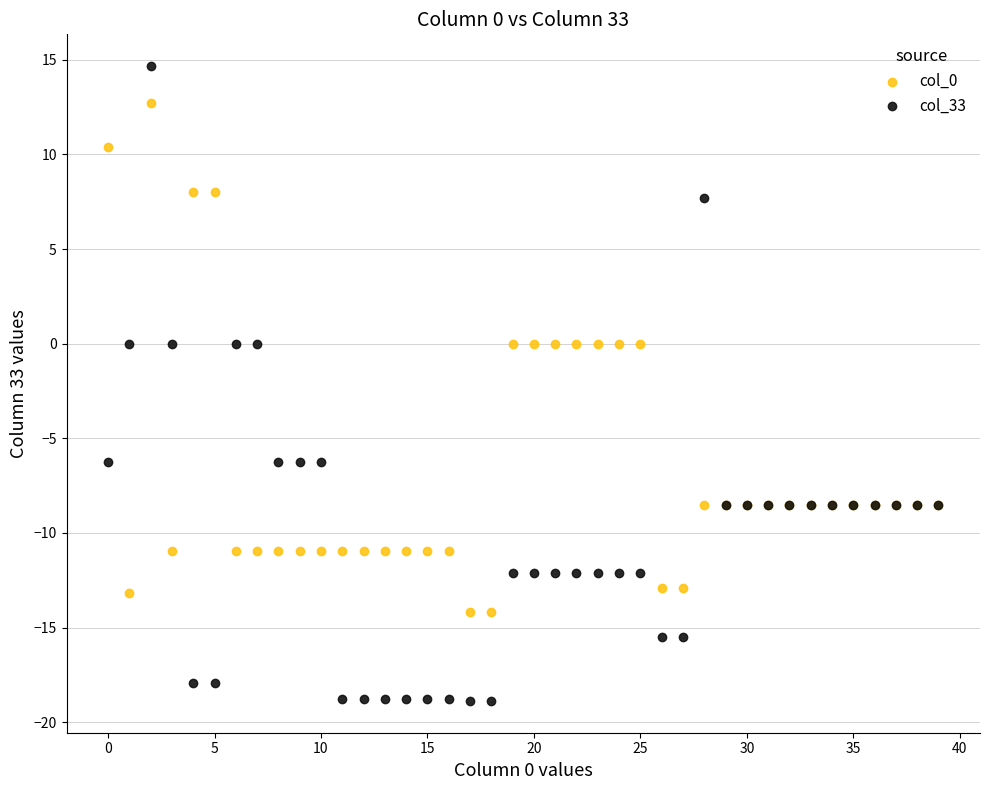

Which series contains the highest Y value?

col_33